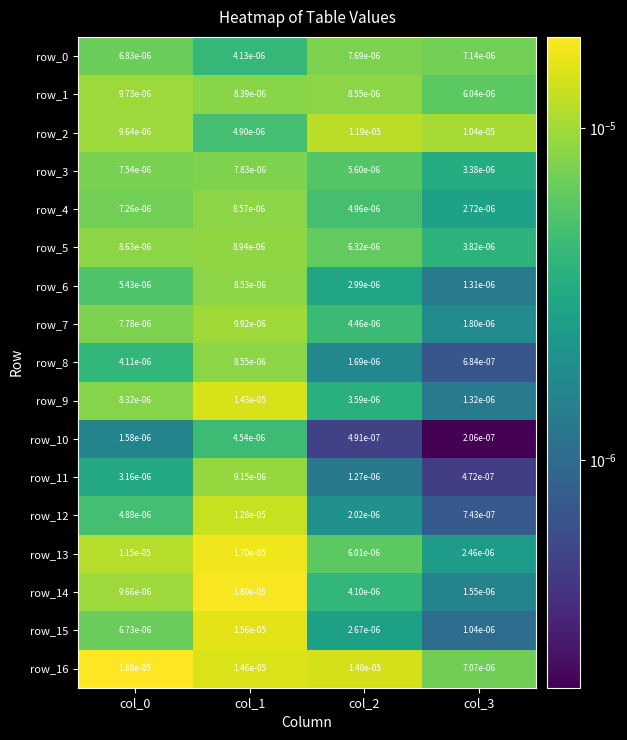

At col_3, list the series in order from smallest to largest.

row_10, row_11, row_8, row_12, row_15, row_6, row_9, row_14, row_7, row_13, row_4, row_3, row_5, row_1, row_16, row_0, row_2